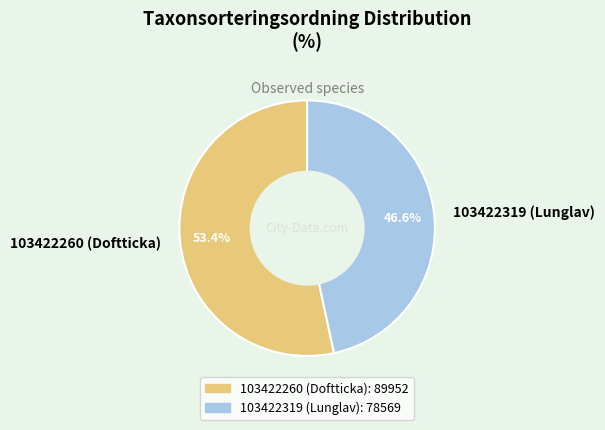

To the nearest percent, what is the difference between the 103422260 (Doftticka) and 103422319 (Lunglav) slice percentages?

7%